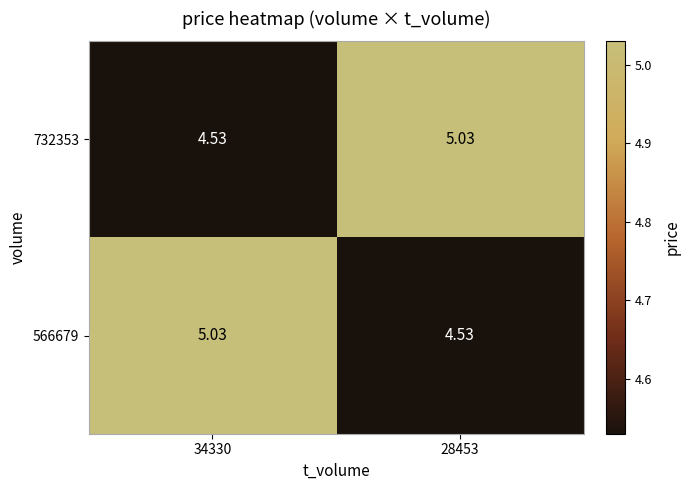

How many series are shown in this chart?

2